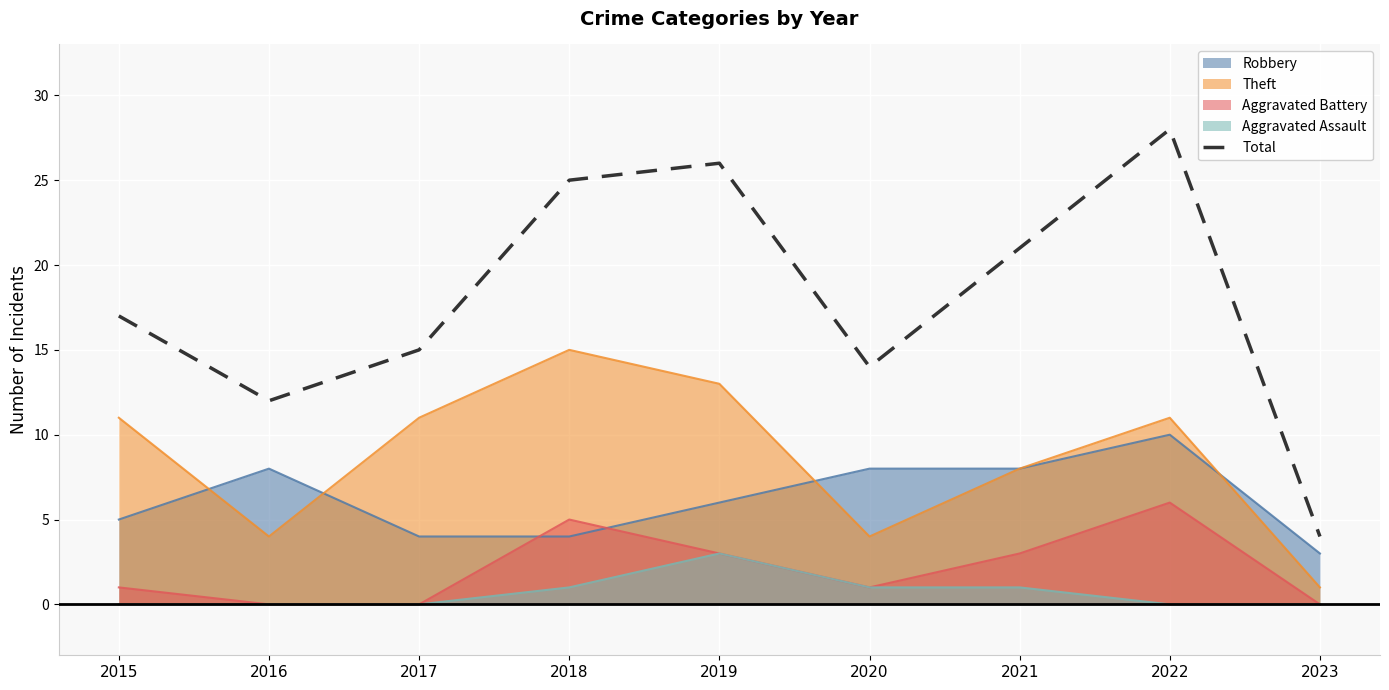

How many interior local valleys (lower than both neighbors) does the data have?

2